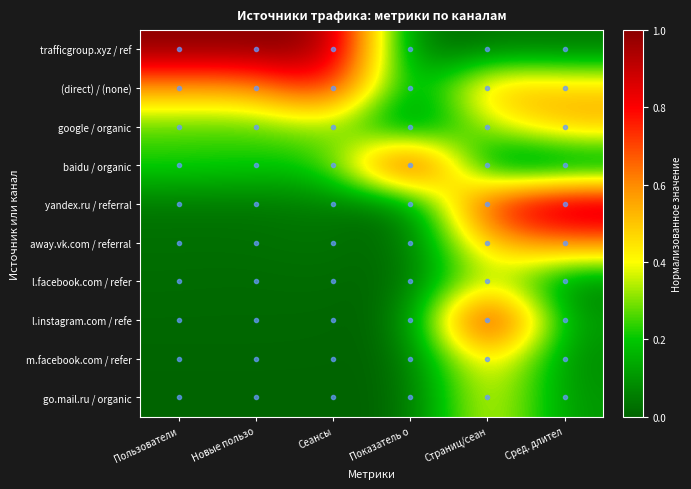

Reading left to right, extract all data points from this chart.

trafficgroup.xyz / ref: Пользователи=1.0	Новые пользо=1.0	Сеансы=1.0	Показатель о=0.0	Страниц/сеан=0.0	Сред. длител=0.0
(direct) / (none): Пользователи=0.6	Новые пользо=0.6	Сеансы=0.8	Показатель о=0.0	Страниц/сеан=0.6	Сред. длител=0.5
google / organic: Пользователи=0.3	Новые пользо=0.2	Сеансы=0.3	Показатель о=0.0	Страниц/сеан=0.3	Сред. длител=0.5
baidu / organic: Пользователи=0.2	Новые пользо=0.2	Сеансы=0.2	Показатель о=1.0	Страниц/сеан=0.0	Сред. длител=0.0
yandex.ru / referral: Пользователи=0.0	Новые пользо=0.0	Сеансы=0.1	Показатель о=0.0	Страниц/сеан=0.8	Сред. длител=1.0
away.vk.com / referral: Пользователи=0.0	Новые пользо=0.0	Сеансы=0.0	Показатель о=0.0	Страниц/сеан=0.5	Сред. длител=0.6
l.facebook.com / refer: Пользователи=0.0	Новые пользо=0.0	Сеансы=0.0	Показатель о=0.0	Страниц/сеан=0.4	Сред. длител=0.0
l.instagram.com / refe: Пользователи=0.0	Новые пользо=0.0	Сеансы=0.0	Показатель о=0.0	Страниц/сеан=1.0	Сред. длител=0.1
m.facebook.com / refer: Пользователи=0.0	Новые пользо=0.0	Сеансы=0.0	Показатель о=0.0	Страниц/сеан=0.5	Сред. длител=0.1
go.mail.ru / organic: Пользователи=0.0	Новые пользо=0.0	Сеансы=0.0	Показатель о=0.0	Страниц/сеан=0.4	Сред. длител=0.1